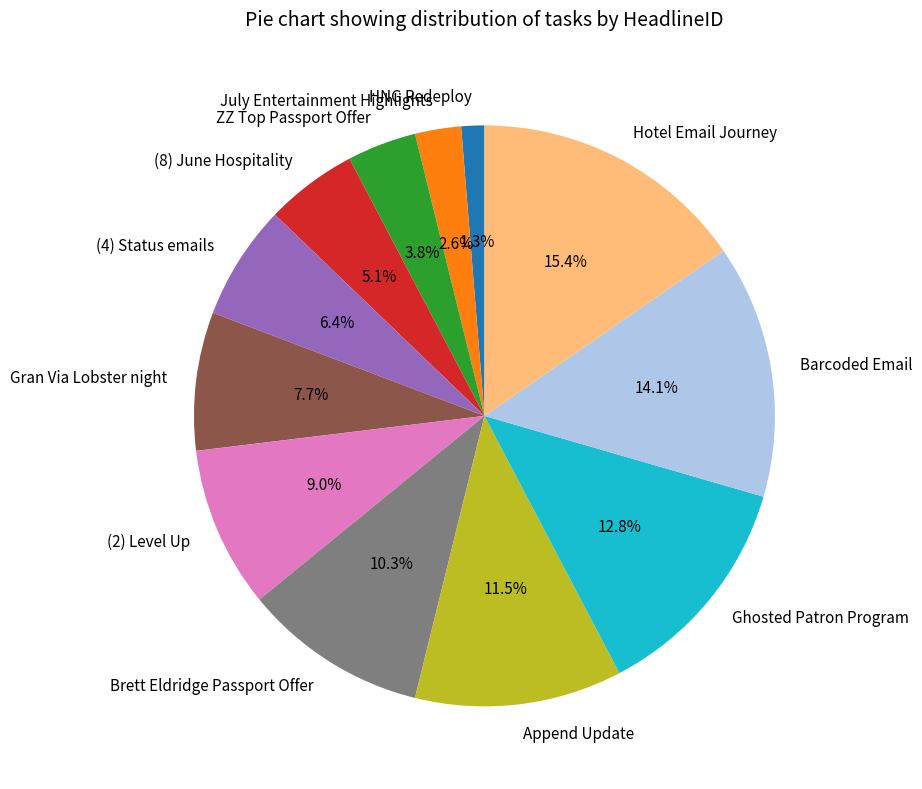

True or false: HNG Redeploy accounts for 12% of the total.

False